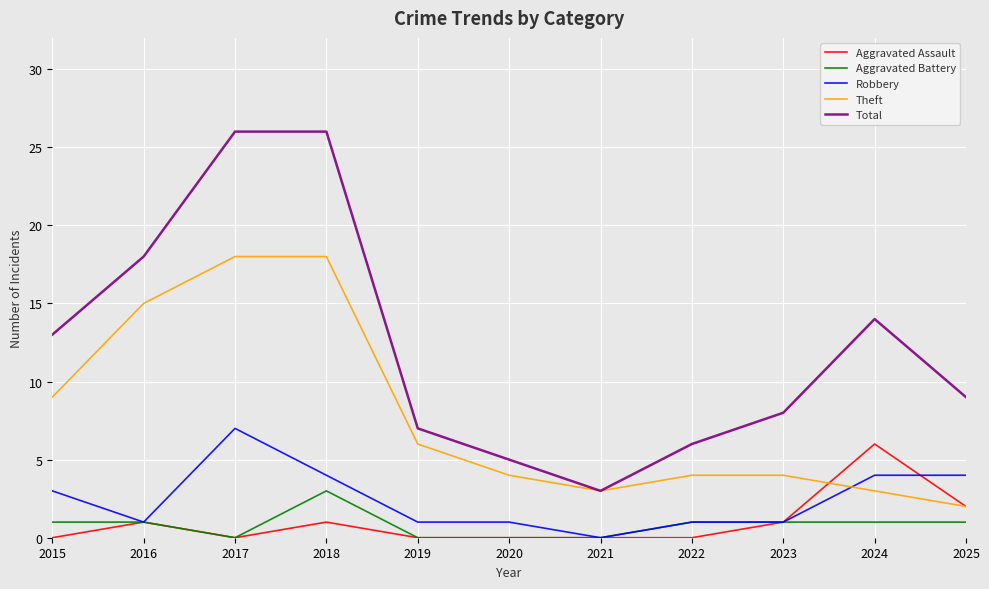

Reading left to right, list all the values displayed in this chart.

Aggravated Assault: 0	1	0	1	0	0	0	0	1	6	2
Aggravated Battery: 1	1	0	3	0	0	0	1	1	1	1
Robbery: 3	1	7	4	1	1	0	1	1	4	4
Theft: 9	15	18	18	6	4	3	4	4	3	2
Total: 13	18	26	26	7	5	3	6	8	14	9